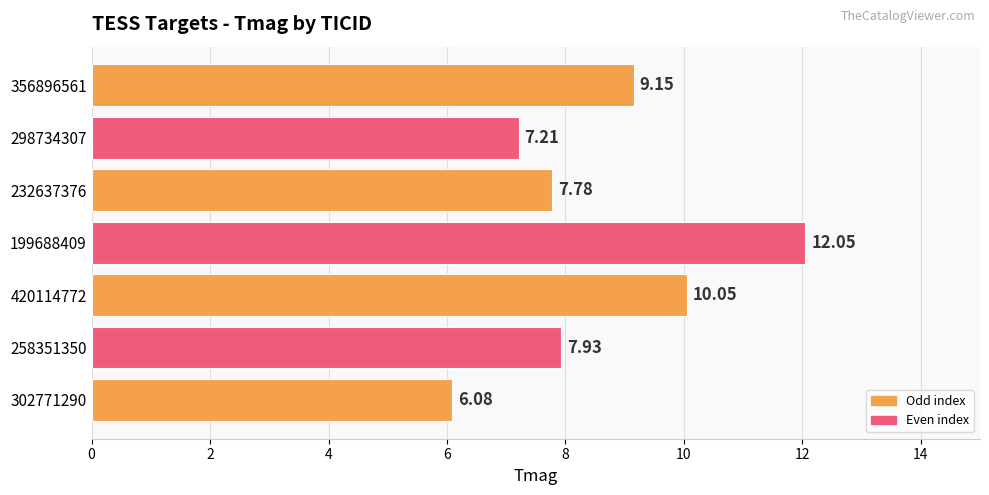

Which has a higher value, 232637376 or 298734307?

232637376